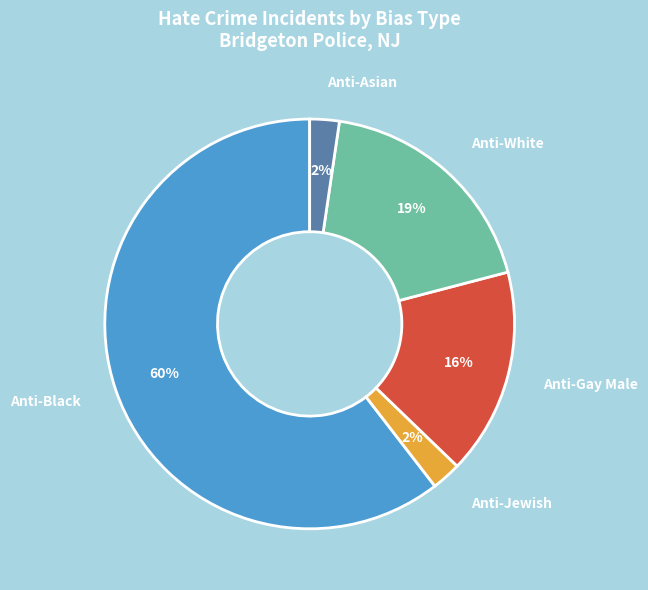

True or false: Anti-Black accounts for 73% of the total.

False